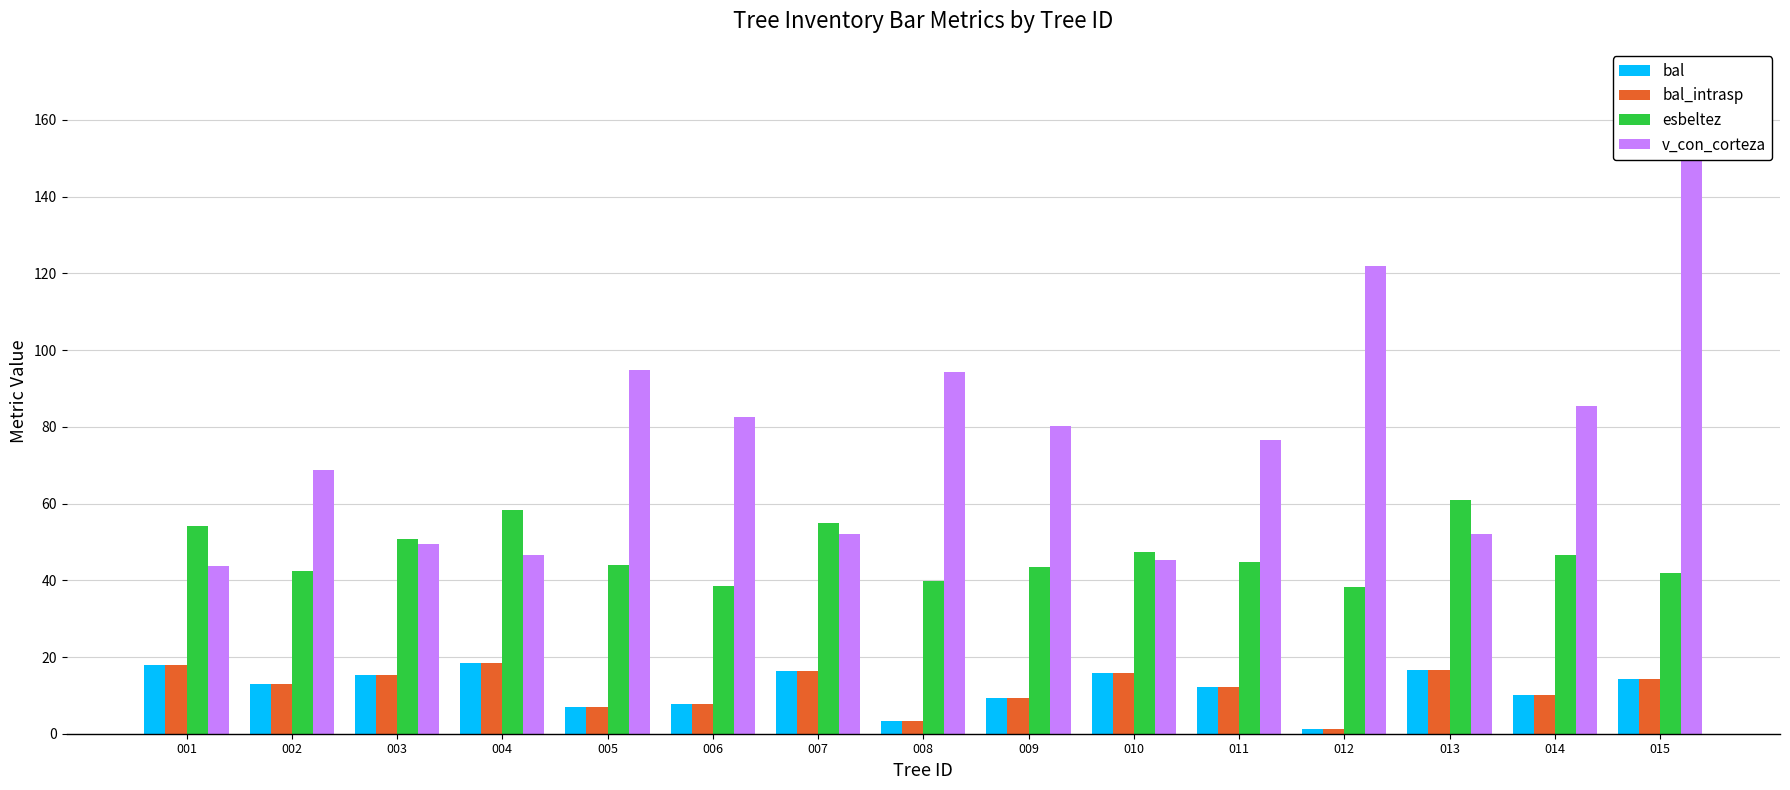

Between 002 and 008, which is larger?

002